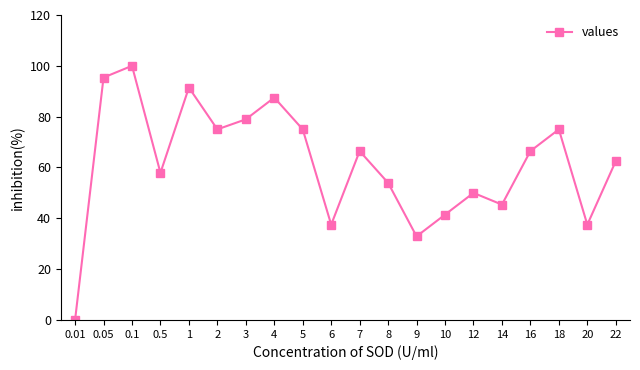

Reading left to right, what are all the values shown in this chart?

0.01=0.0	0.05=95.4	0.1=100.0	0.5=57.9	1=91.4	2=75.0	3=78.9	4=87.5	5=75.0	6=37.5	7=66.4	8=53.9	9=32.9	10=41.4	12=50.0	14=45.4	16=66.4	18=75.0	20=37.5	22=62.5